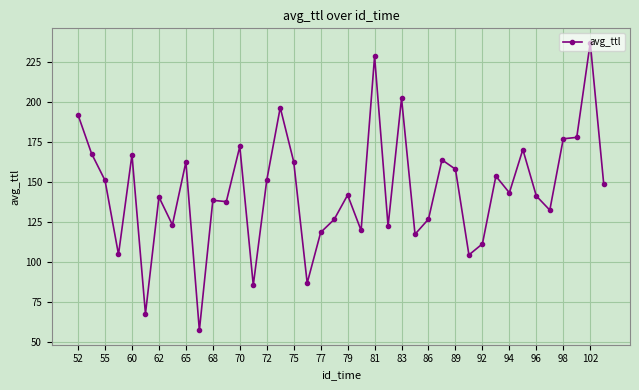

What is the greatest value displayed?

237.2